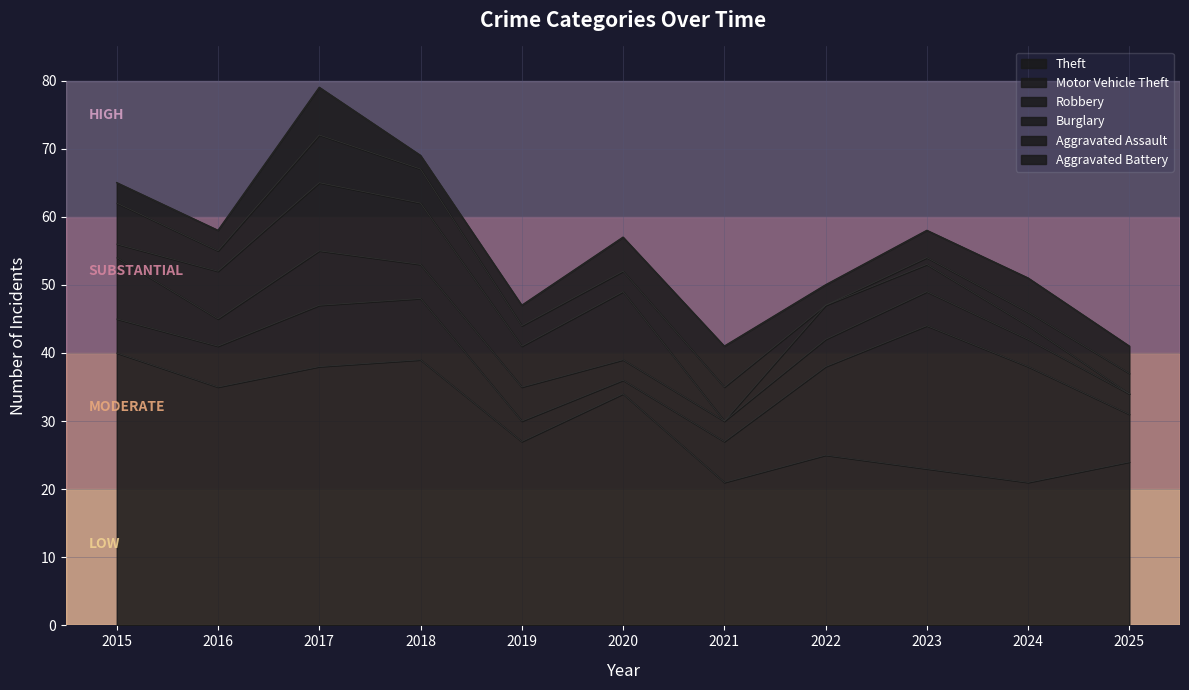

Reading left to right, what are all the values shown in this chart?

Theft: 2015=40	2016=35	2017=38	2018=39	2019=27	2020=34	2021=21	2022=25	2023=23	2024=21	2025=24
Motor Vehicle Theft: 2015=5	2016=6	2017=9	2018=9	2019=3	2020=2	2021=6	2022=13	2023=21	2024=17	2025=7
Robbery: 2015=9	2016=4	2017=8	2018=5	2019=5	2020=3	2021=3	2022=4	2023=5	2024=4	2025=3
Burglary: 2015=2	2016=7	2017=10	2018=9	2019=6	2020=10	2021=0	2022=5	2023=4	2024=2	2025=0
Aggravated Assault: 2015=6	2016=3	2017=7	2018=5	2019=3	2020=3	2021=5	2022=0	2023=1	2024=2	2025=3
Aggravated Battery: 2015=3	2016=3	2017=7	2018=2	2019=3	2020=5	2021=6	2022=3	2023=4	2024=5	2025=4